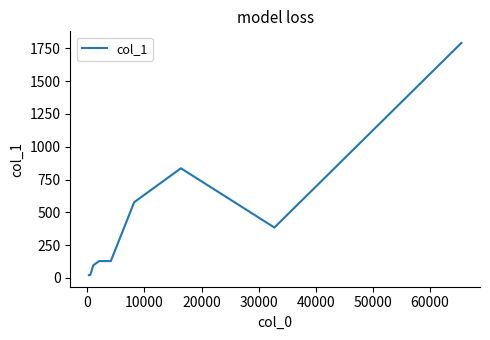

What is the difference between the maximum and minimum values?

1771